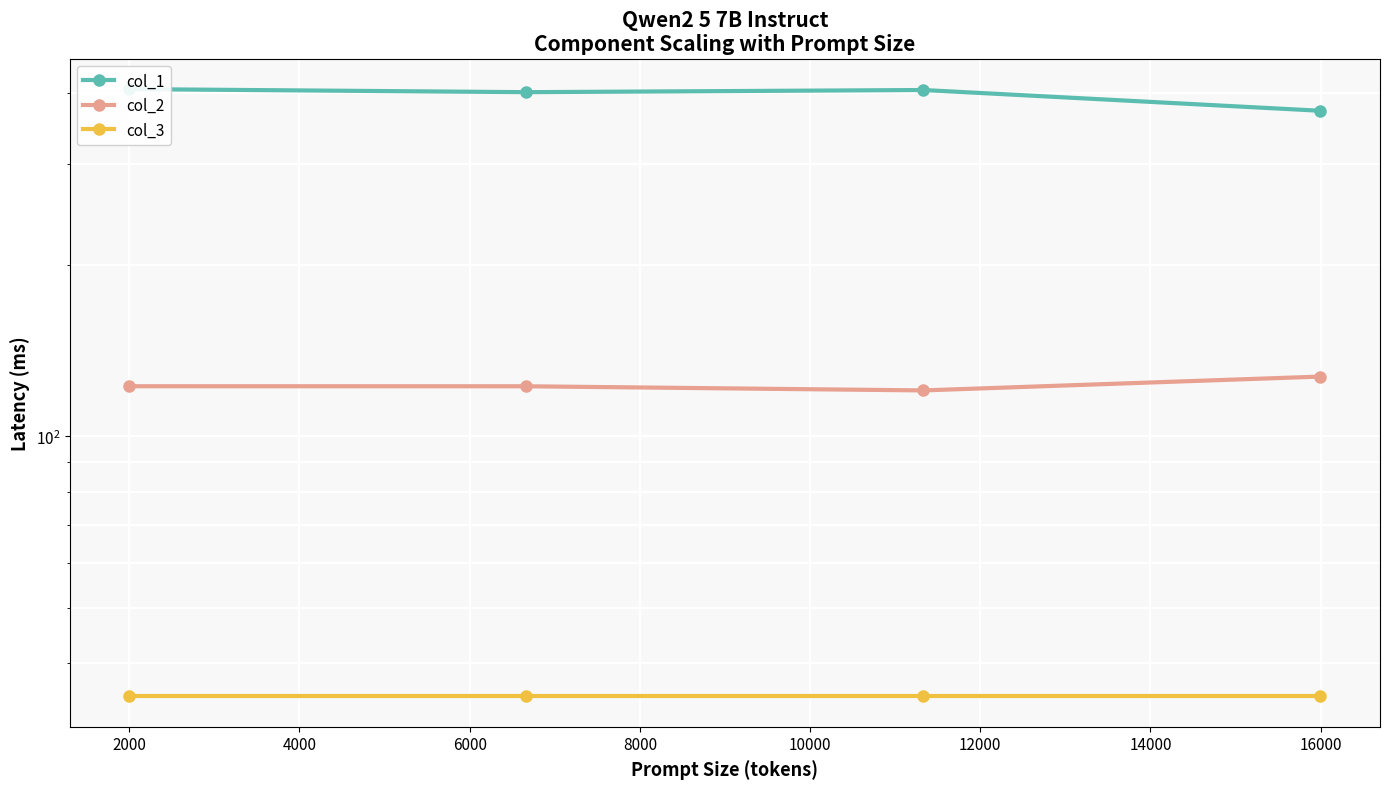

Which series has the largest total across all categories?

col_1